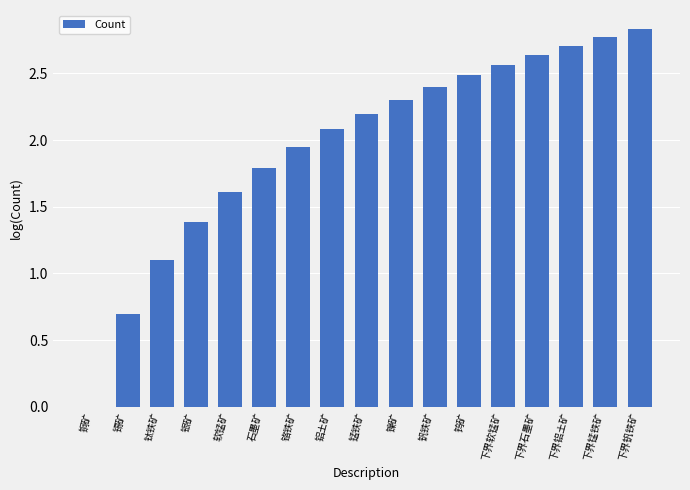

Where does the data first go above 2?

铝土矿